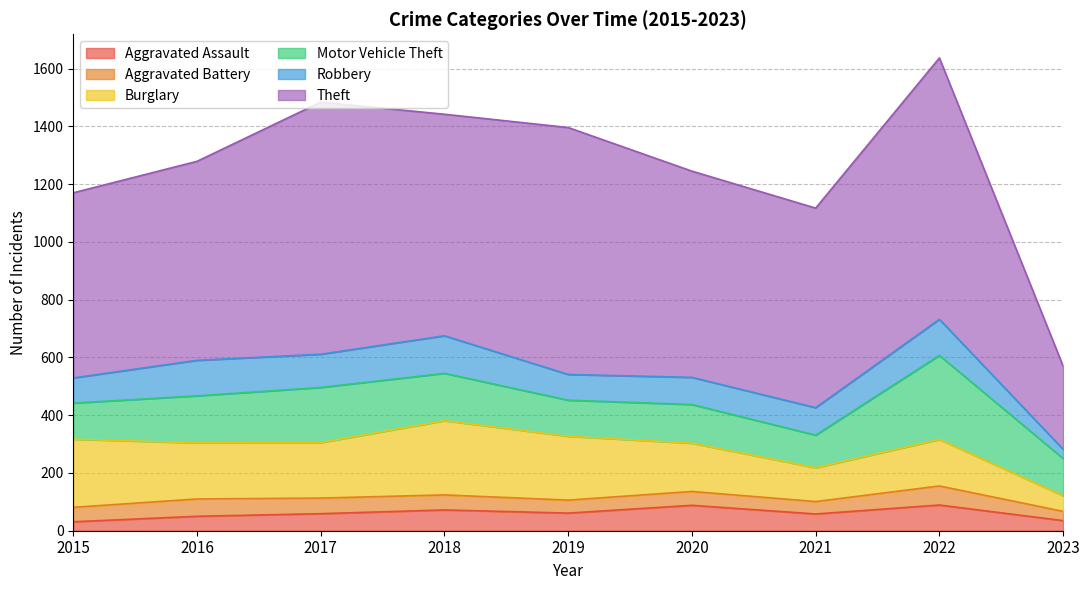

What is the sum of all Robbery values?

890